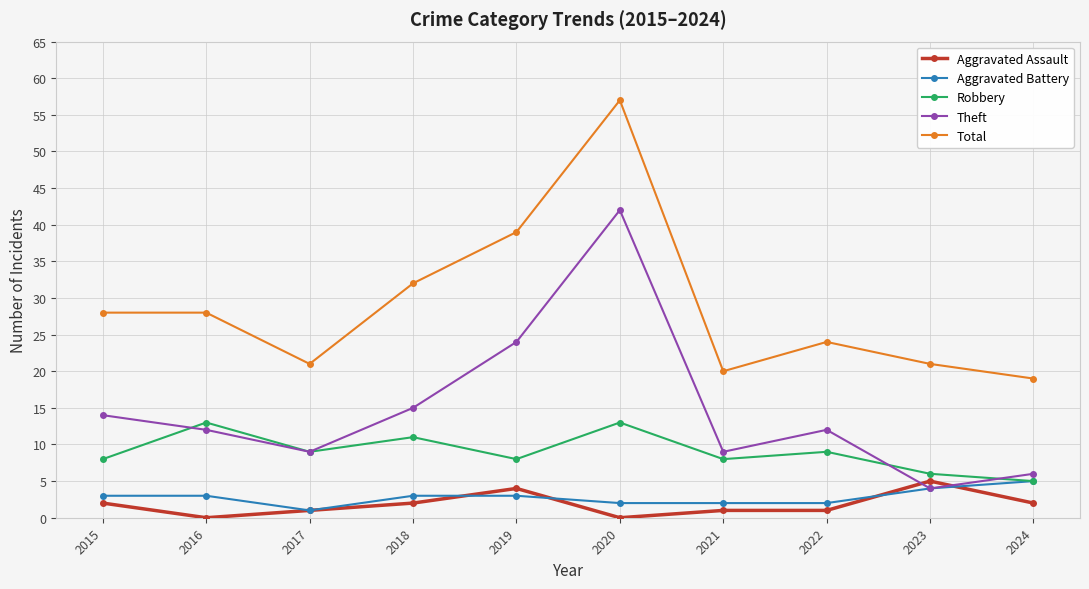

What is the difference between the highest and lowest values at 2018?

30